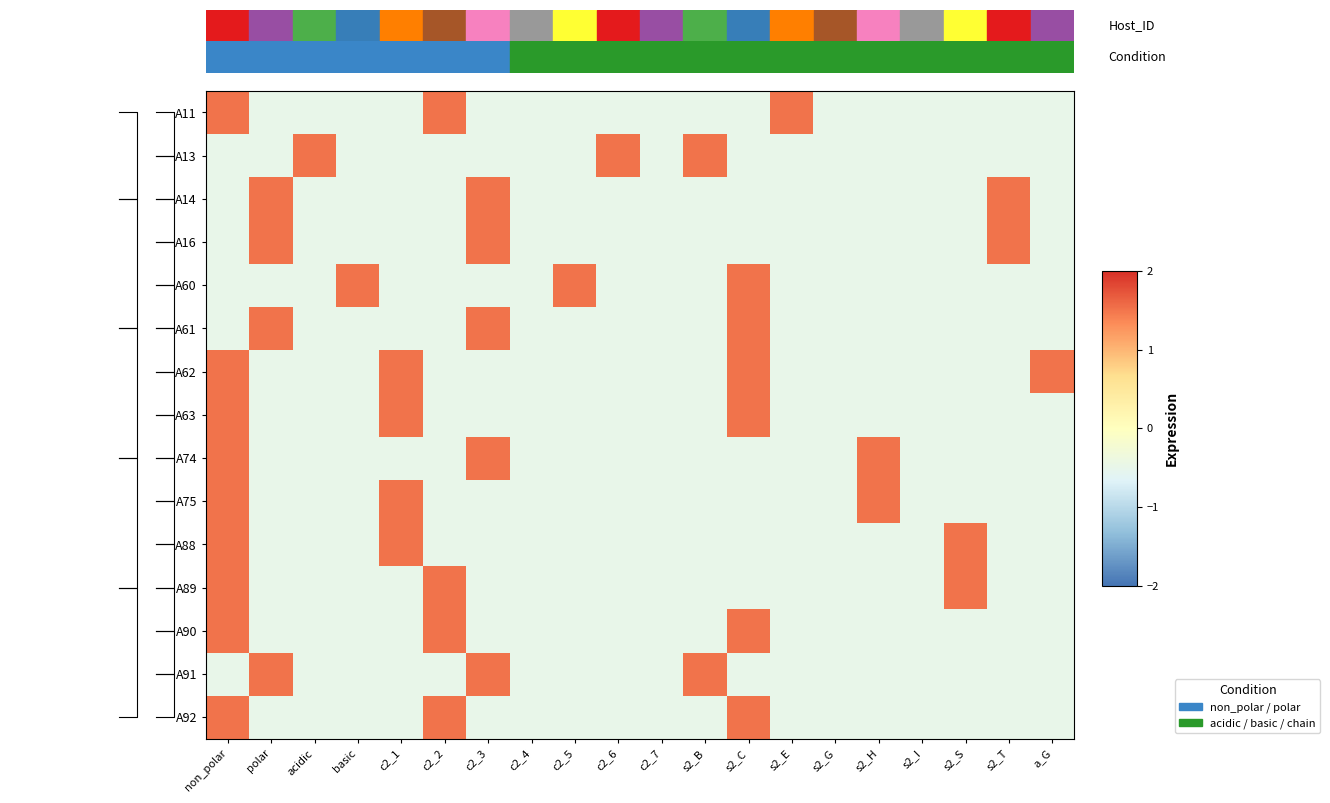

At which category is the sum across all series the highest?

non_polar